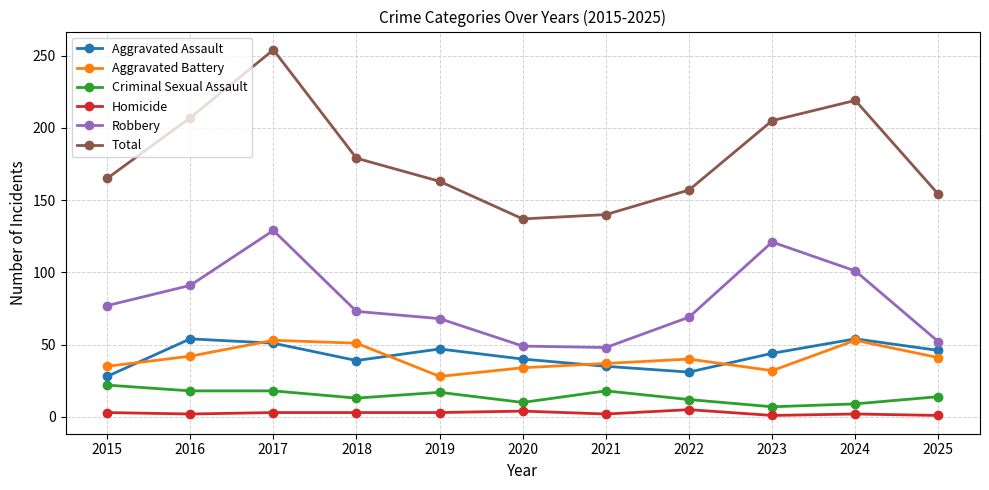

What is the maximum value for Robbery?

129